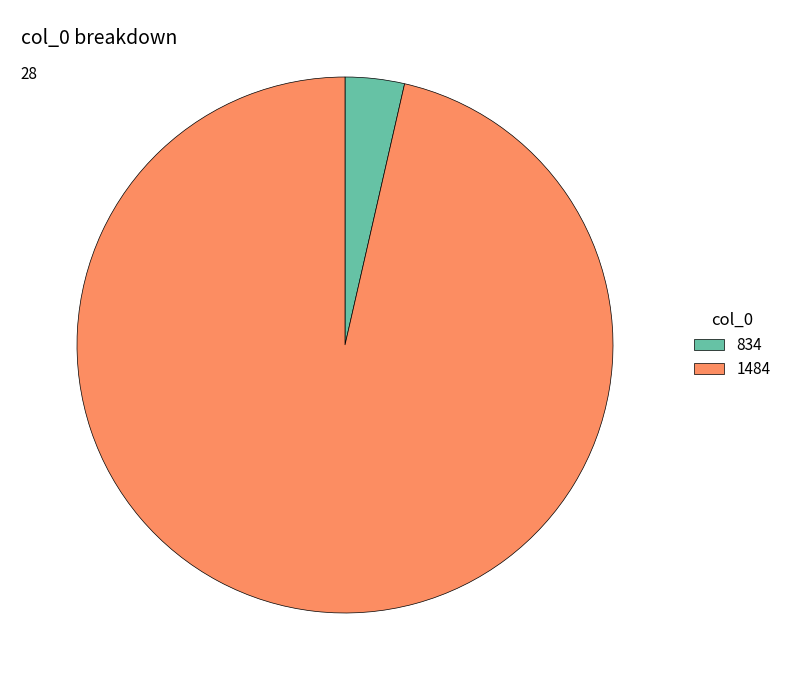

Combined, do 834 and 1484 account for over 50%?

Yes